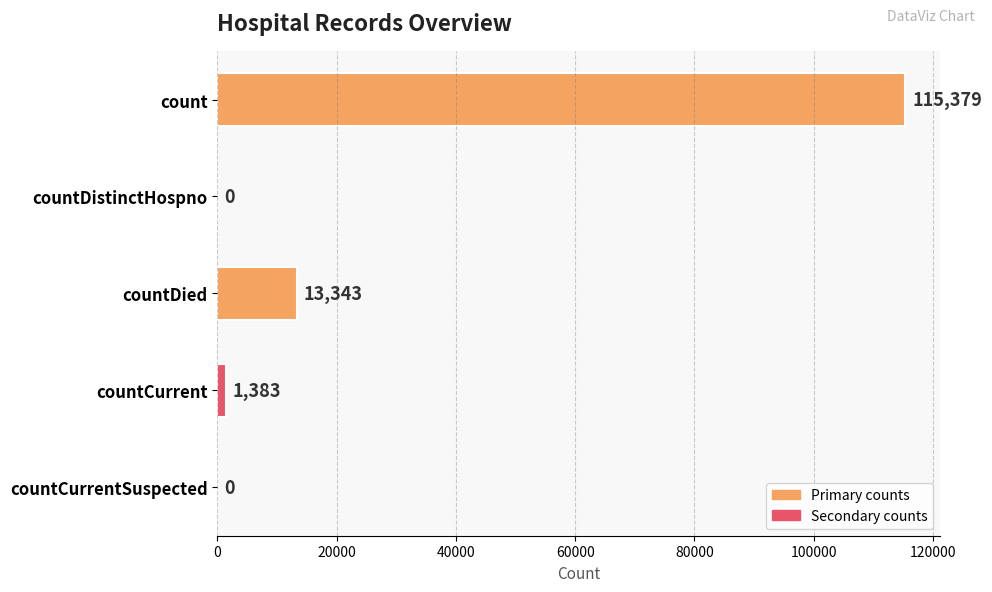

What is the sum of all values?

130105